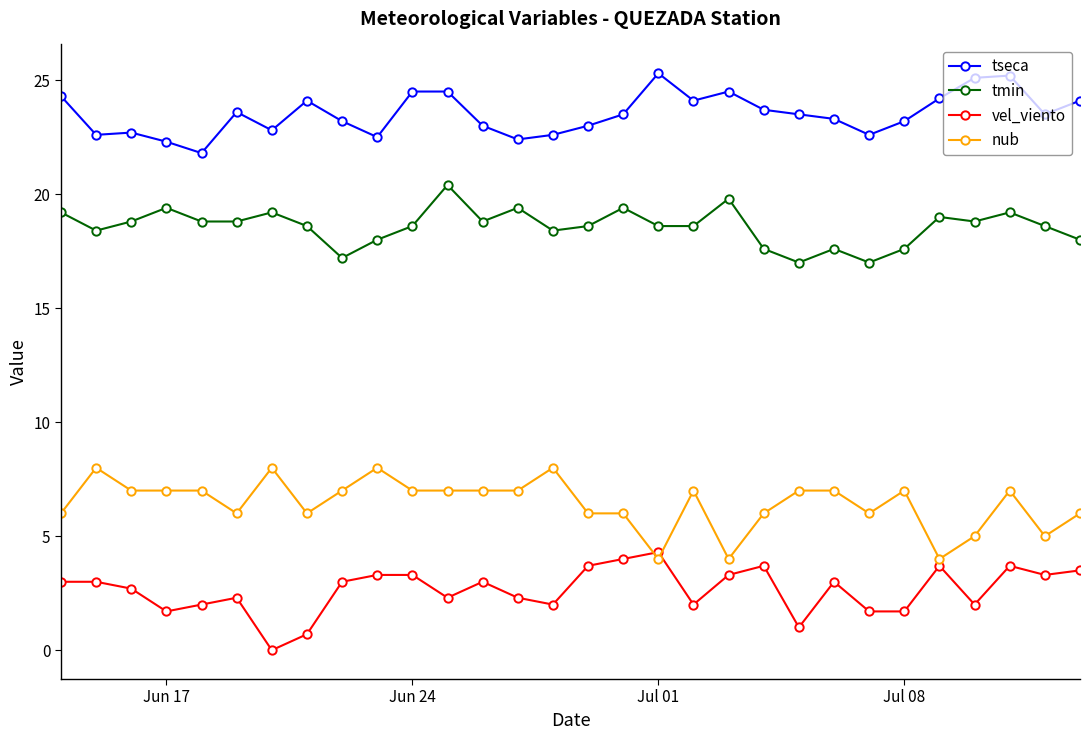

How many series are shown in this chart?

4